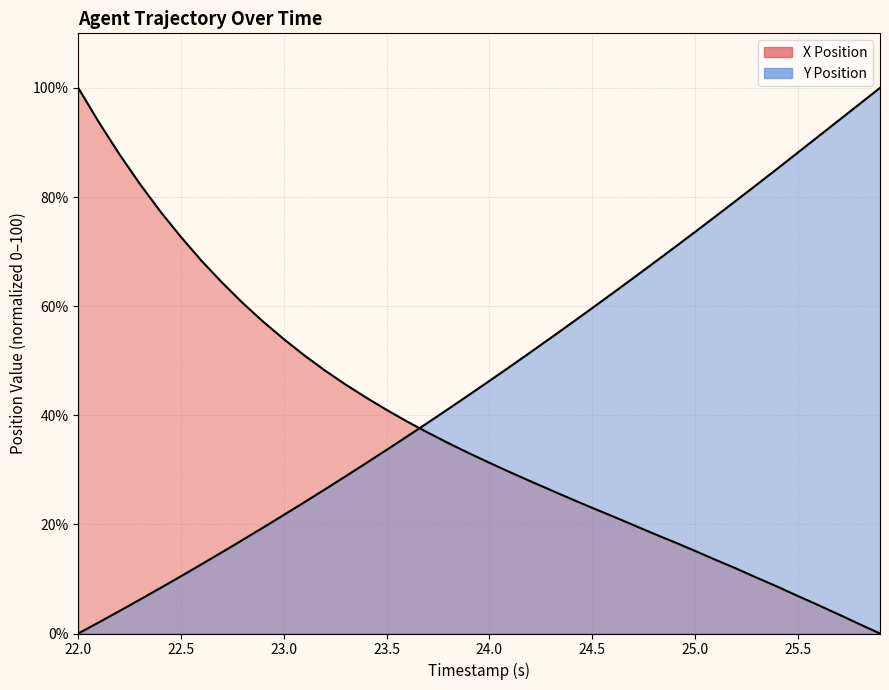

What are all the series names shown in the legend?

X Position, Y Position